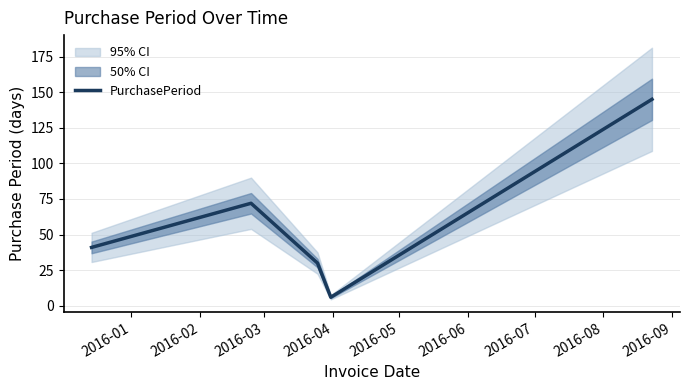

How many lines are shown in the chart?

1